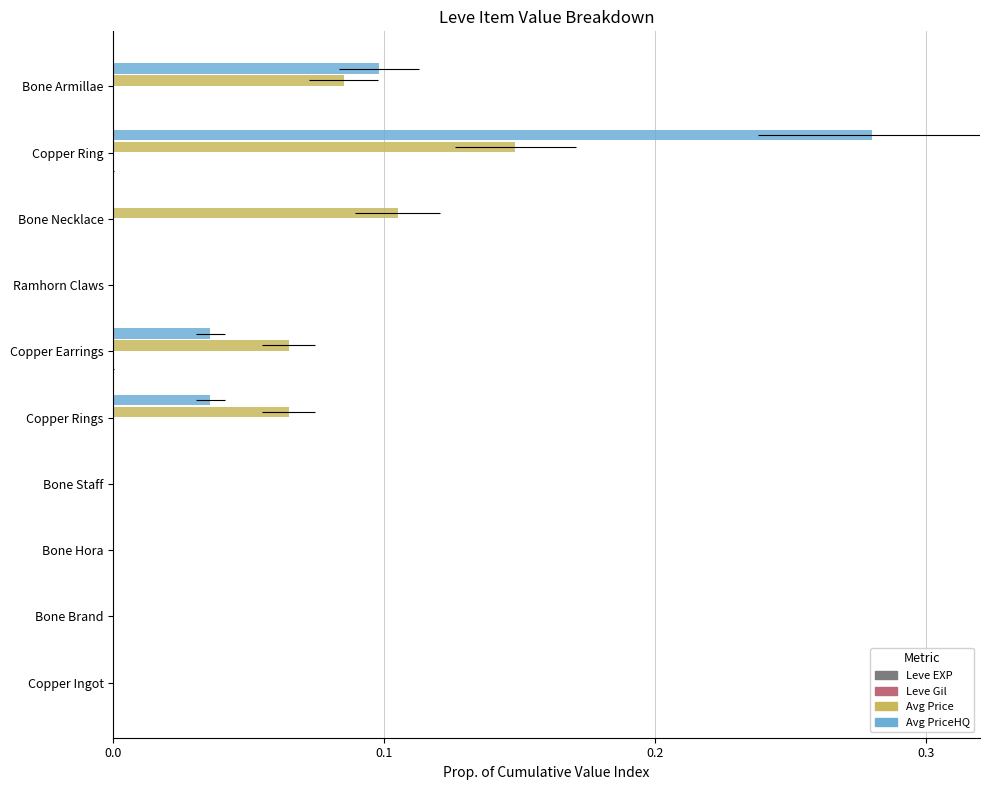

Is it true that Leve EXP equals 0.0 at Copper Rings?

False